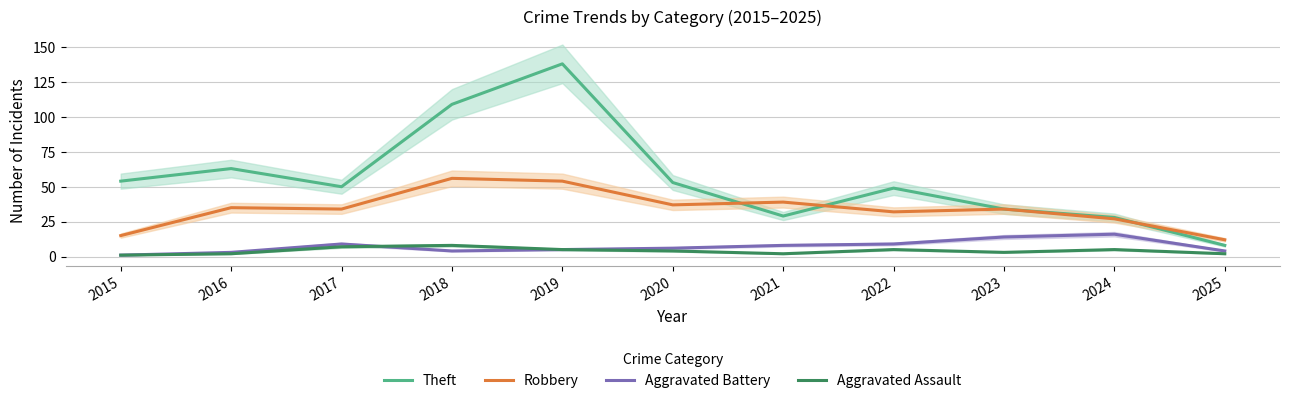

Which series has the widest spread of values?

Theft